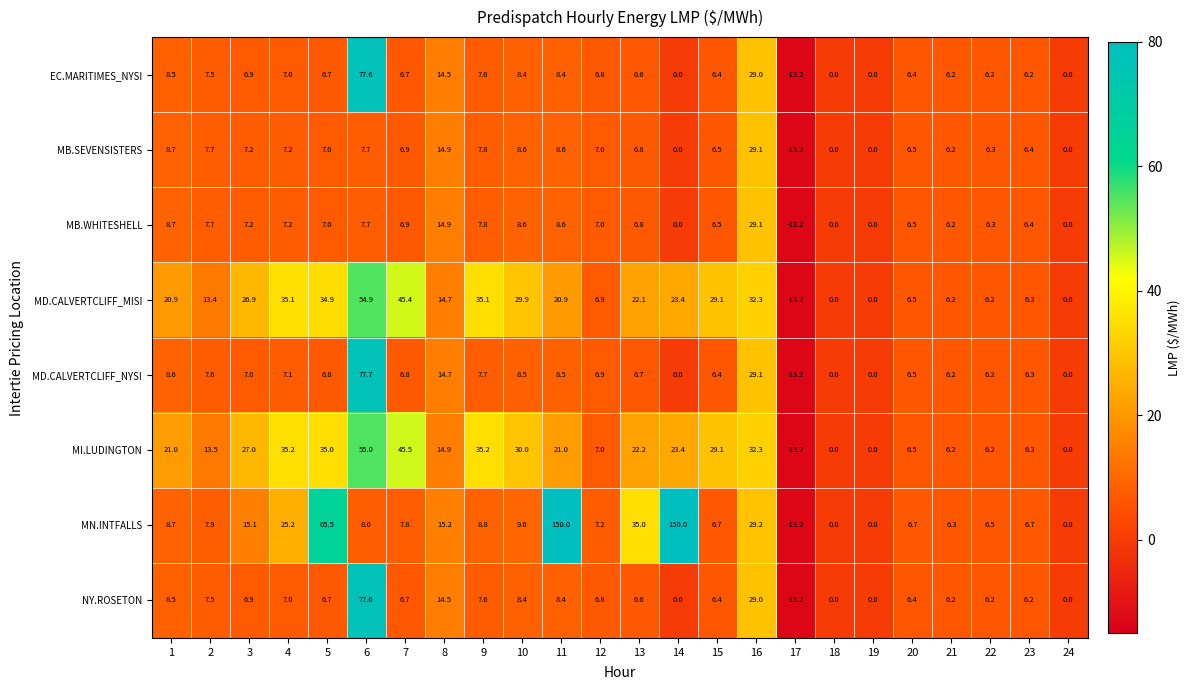

The EC.MARITIMES_NYSI series shows 3.4 at 11. True or false?

False